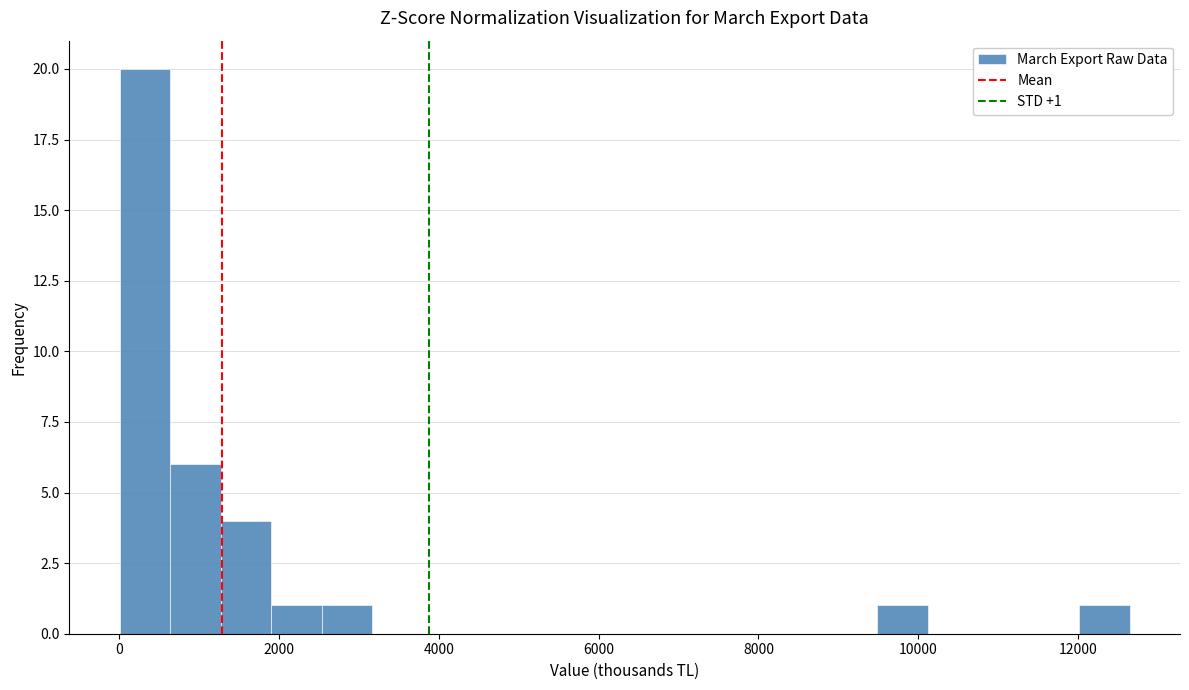

Read against the x-axis, roughly where is the centre of the tallest bar?

400